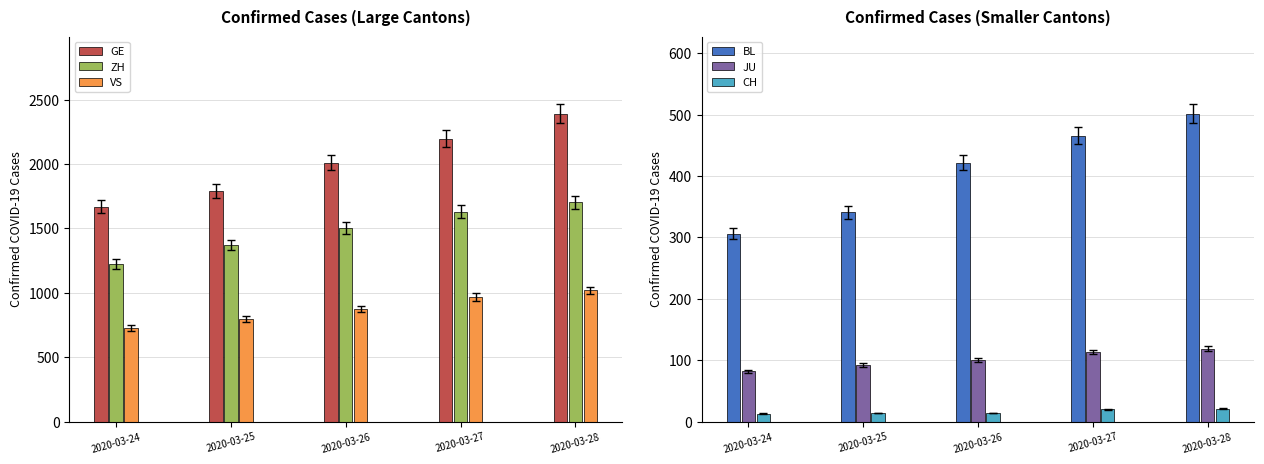

Reading left to right, extract all data points from this chart.

GE: 2020-03-24=1668	2020-03-25=1789	2020-03-26=2011	2020-03-27=2196	2020-03-28=2392
ZH: 2020-03-24=1224	2020-03-25=1371	2020-03-26=1503	2020-03-27=1630	2020-03-28=1704
VS: 2020-03-24=728	2020-03-25=794	2020-03-26=875	2020-03-27=969	2020-03-28=1018
BL: 2020-03-24=306	2020-03-25=341	2020-03-26=422	2020-03-27=466	2020-03-28=502
JU: 2020-03-24=82	2020-03-25=92	2020-03-26=100	2020-03-27=114	2020-03-28=119
CH: 2020-03-24=13	2020-03-25=14	2020-03-26=14	2020-03-27=20	2020-03-28=21